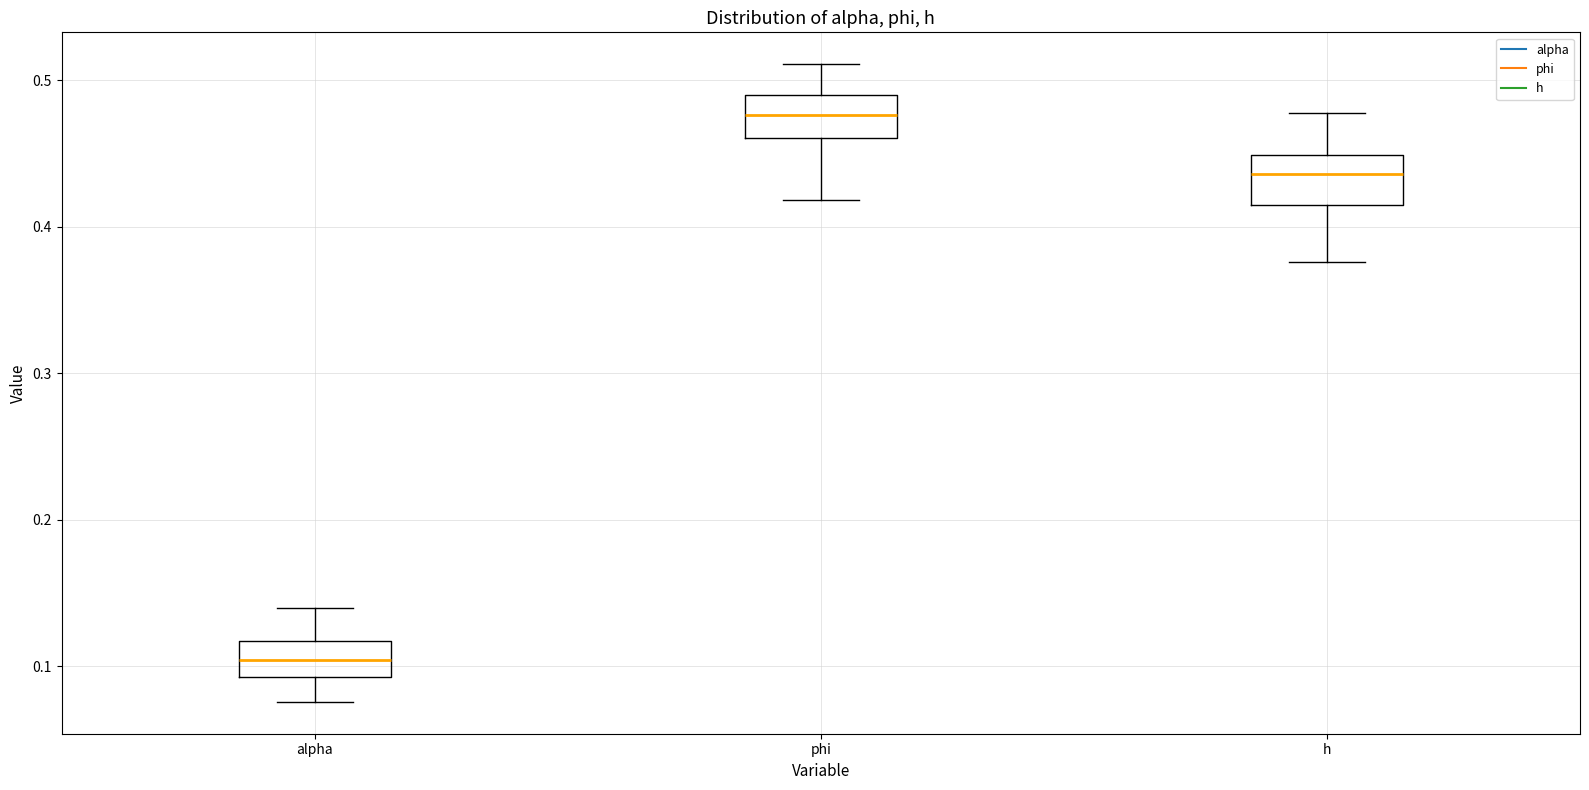

Where does the upper whisker of the box for h end on the y-axis? The values are not printed on the chart, so give them approximately, as read against the axis.

0.48